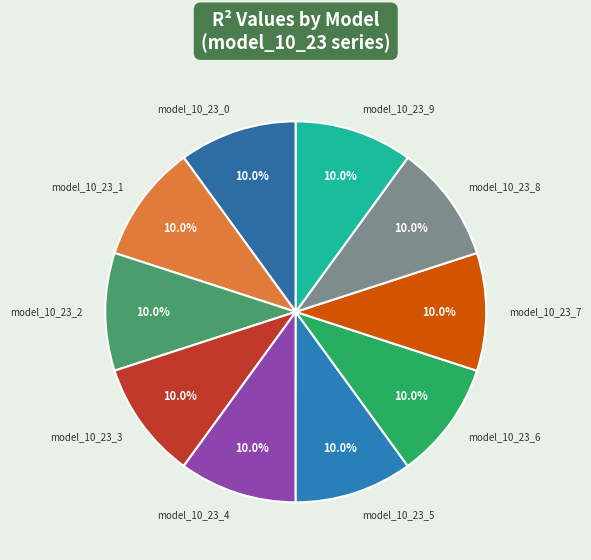

How many slices are in this pie chart?

10